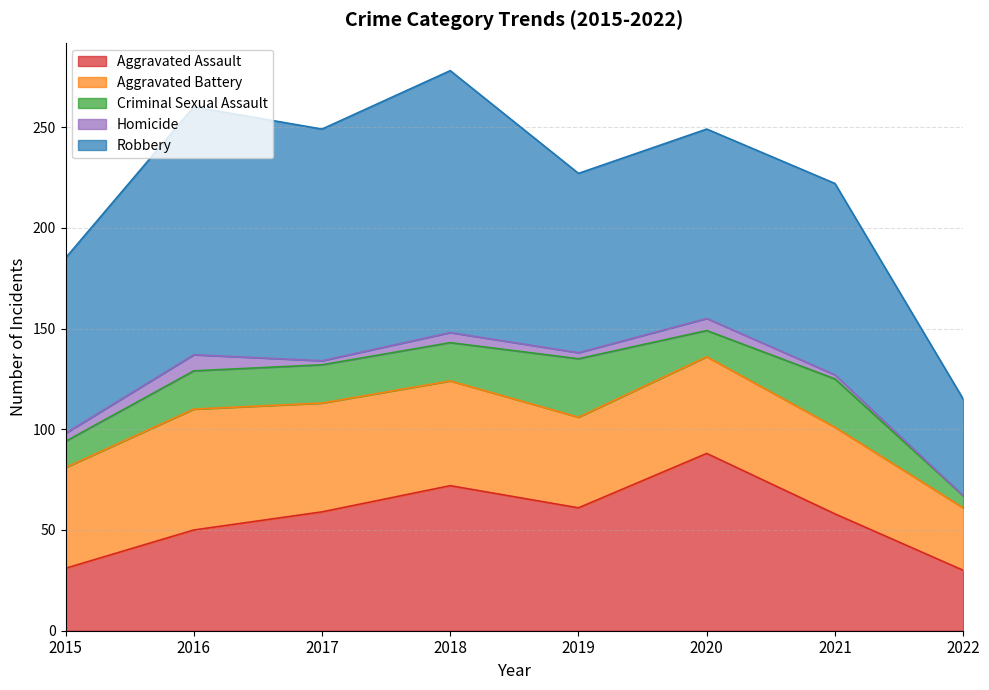

Between 2016 and 2022, which is larger?

2016